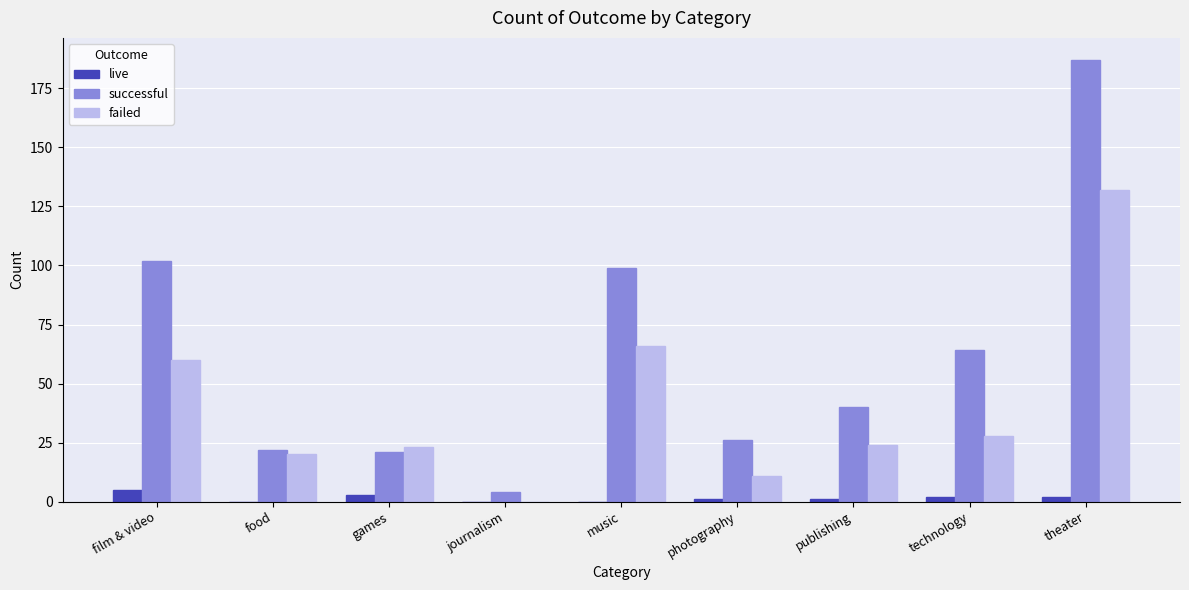

Which series changed the most between food and theater?

successful